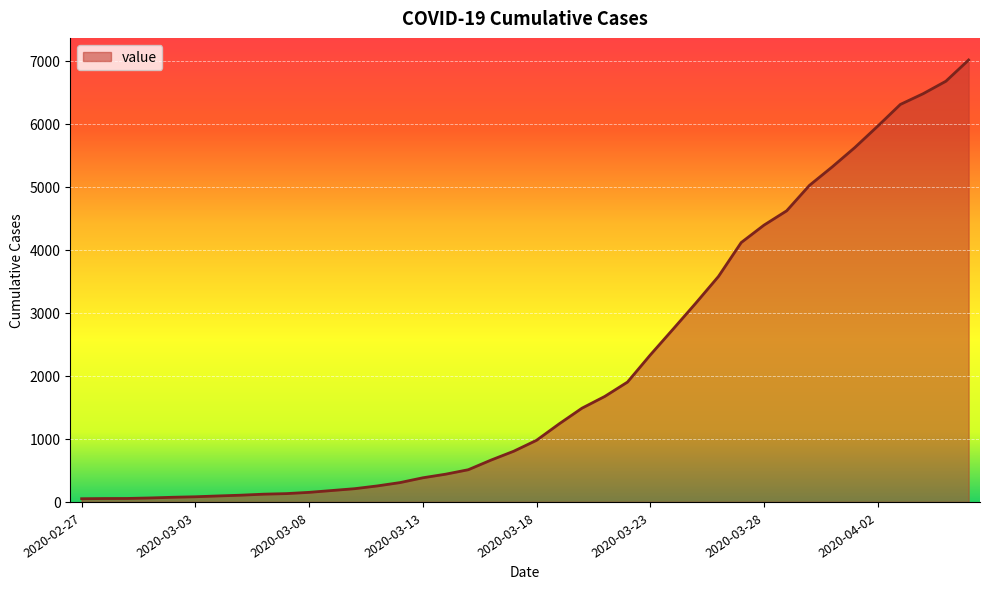

What is the greatest value displayed?

7013